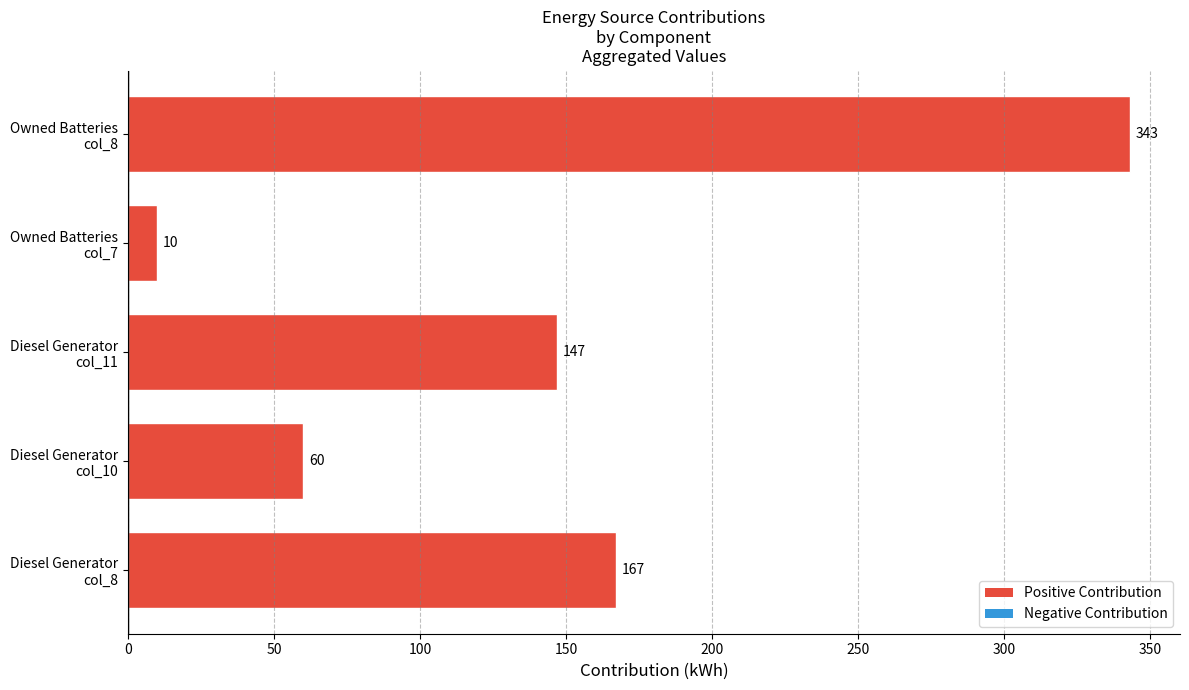

What is the maximum value shown in the chart?

343